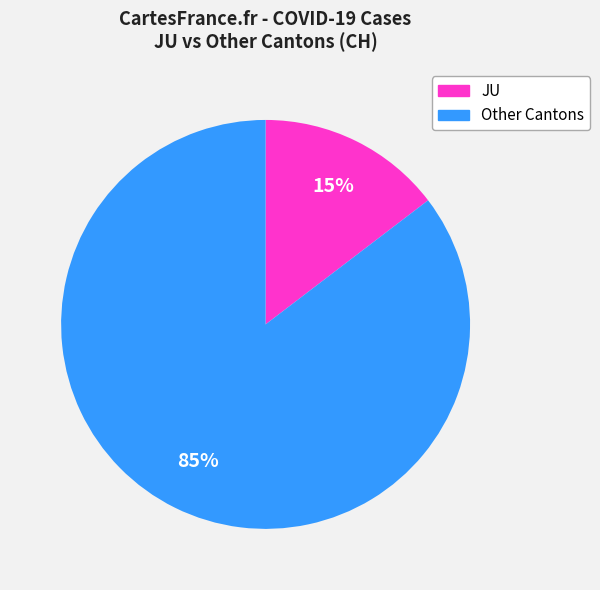

To the nearest percent, what is the average slice percentage?

50%